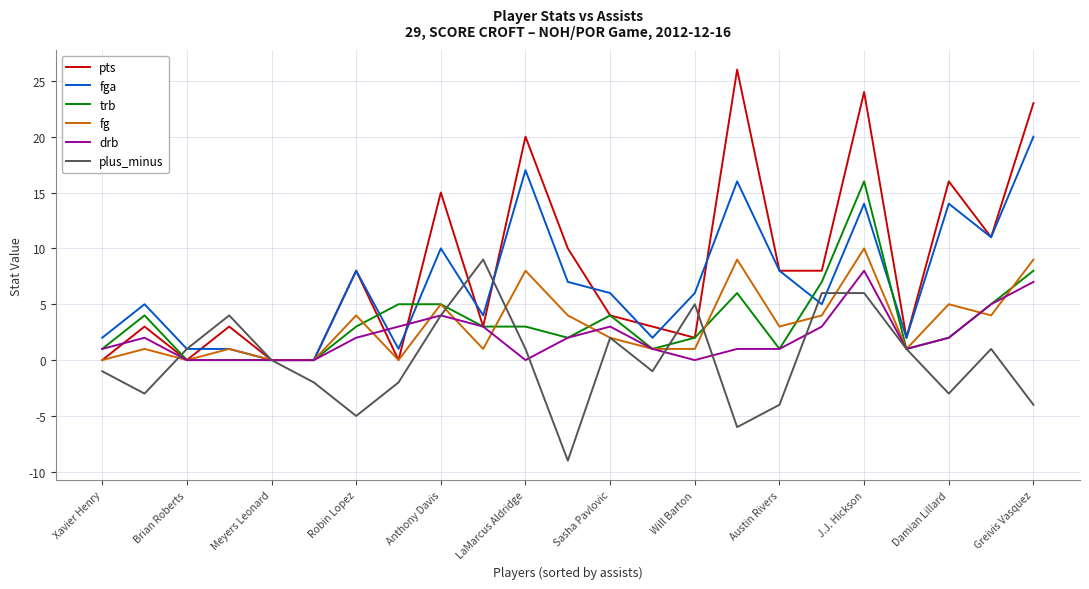

Rank the series by their maximum value, from highest to lowest.

pts, fga, trb, fg, plus_minus, drb